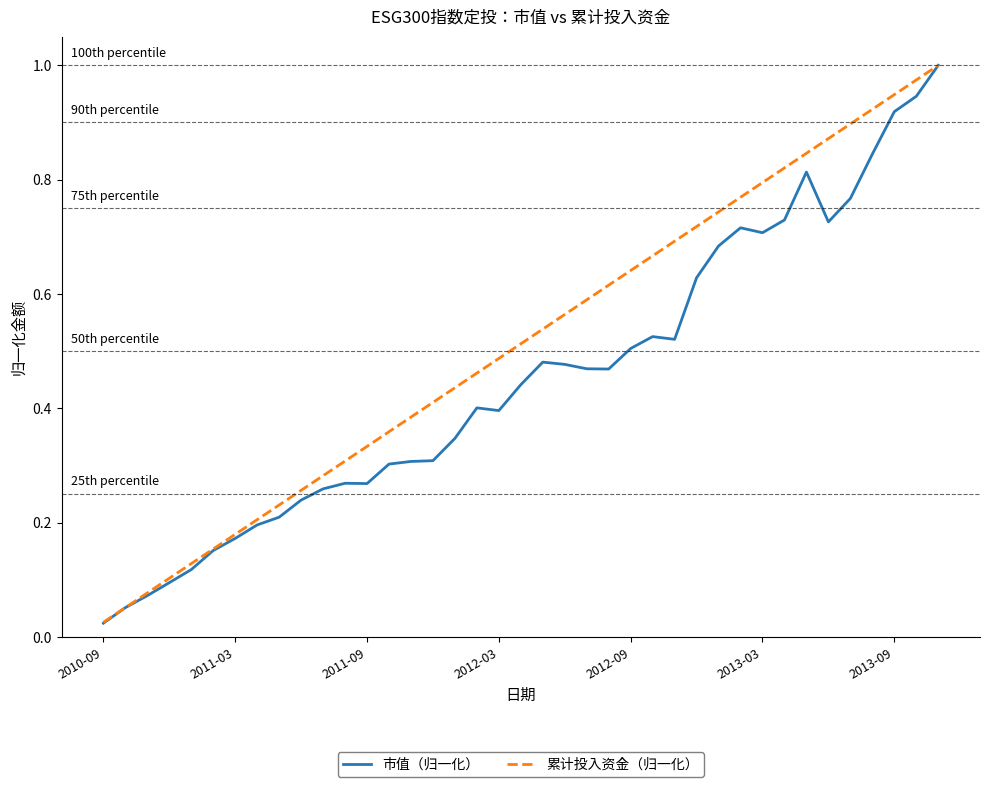

List the series in order of their overall mean, highest first.

累计投入资金（归一化）, 市值（归一化）